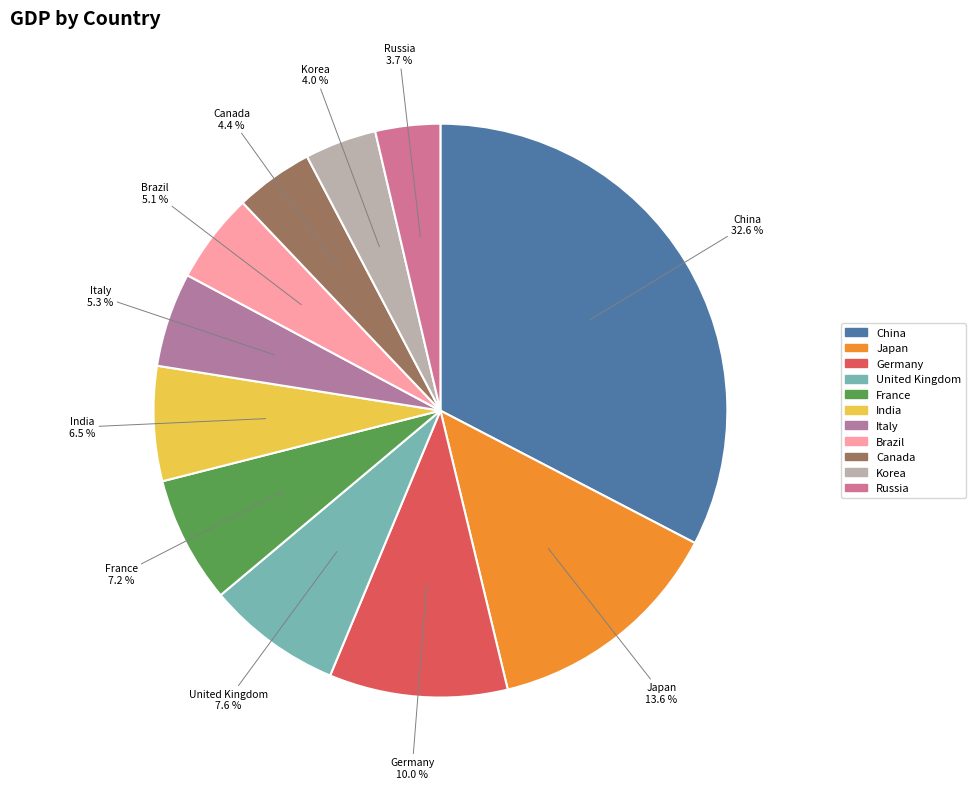

Which category has the biggest portion of the pie?

China